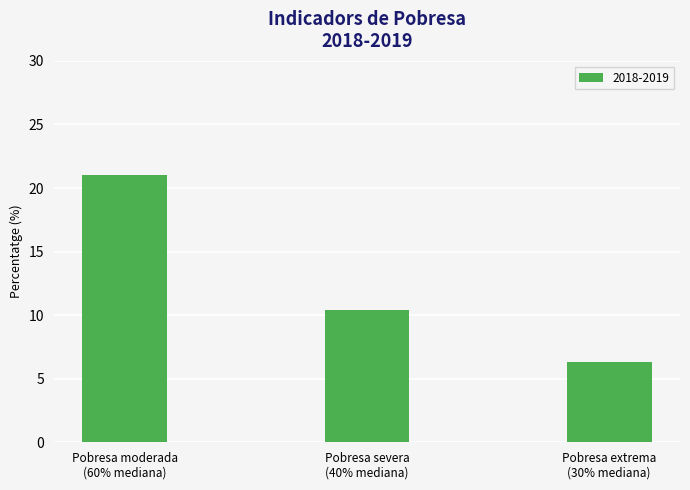

How many bars are there in total?

3